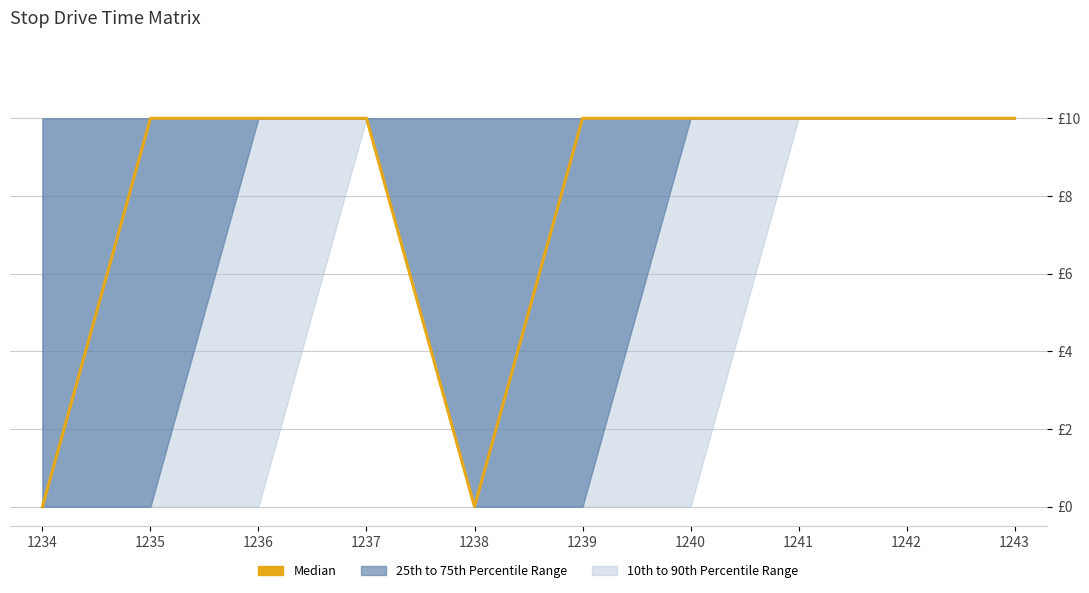

Reading right to left, extract all data points from this chart.

1243=10	1242=10	1241=10	1240=10	1239=10	1238=0	1237=10	1236=10	1235=10	1234=0